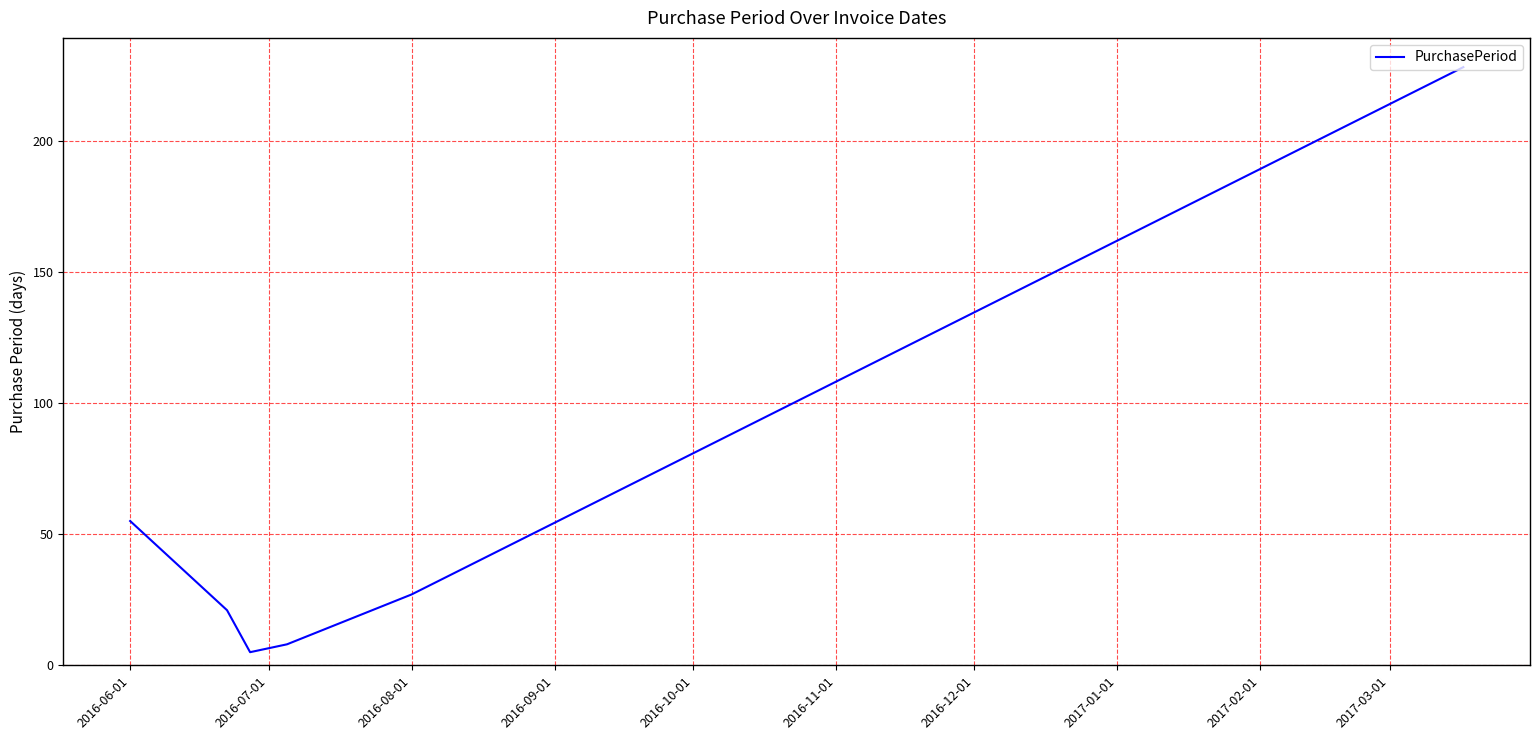

What is the smallest value displayed?

5